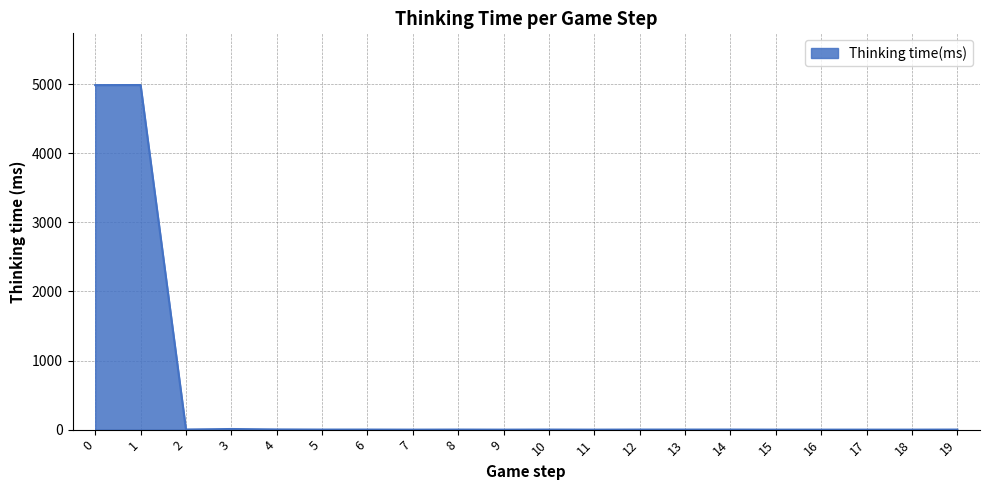

What is the difference between the maximum and minimum values?

4987